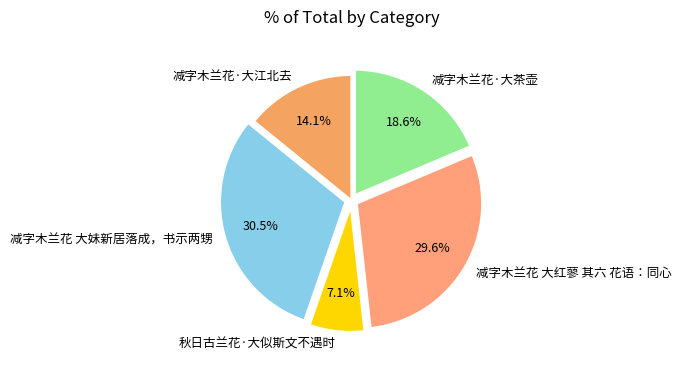

How many slices are in this pie chart?

5